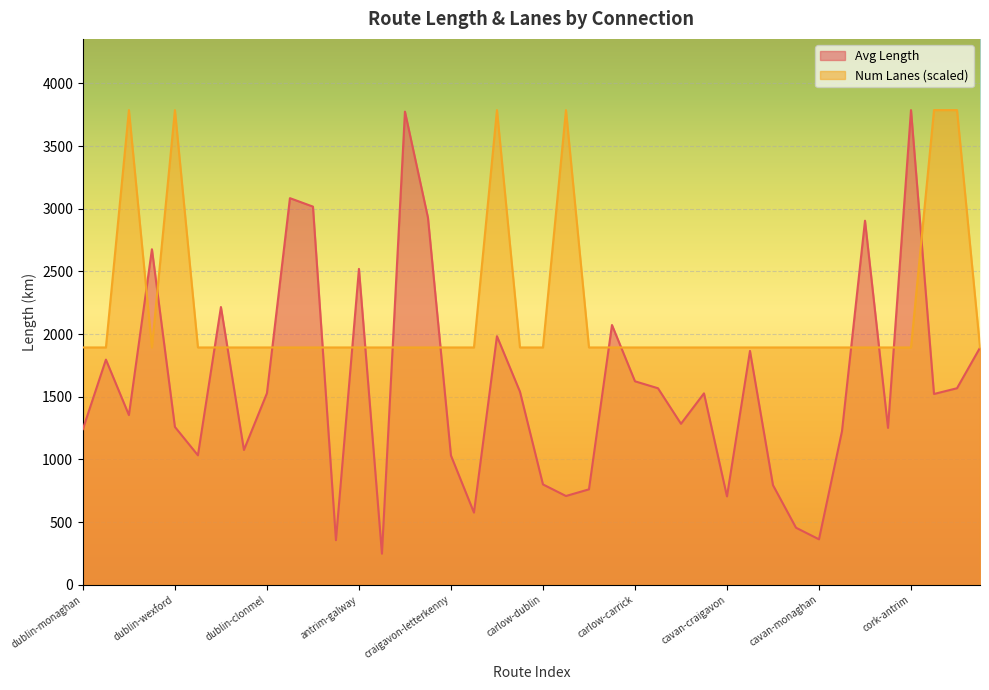

How many lines are shown in the chart?

2